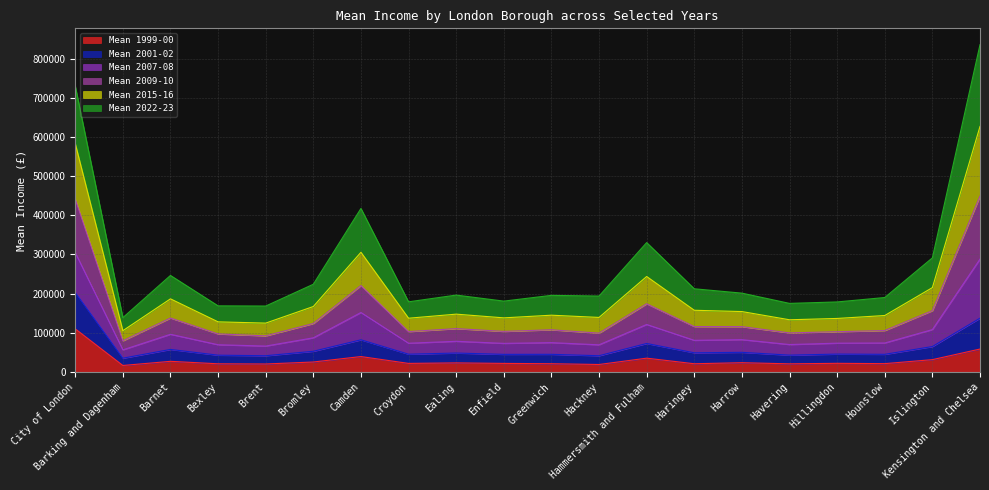

In Mean 2007-08, how many points are lower than both neighbors (excluding endpoints)?

6